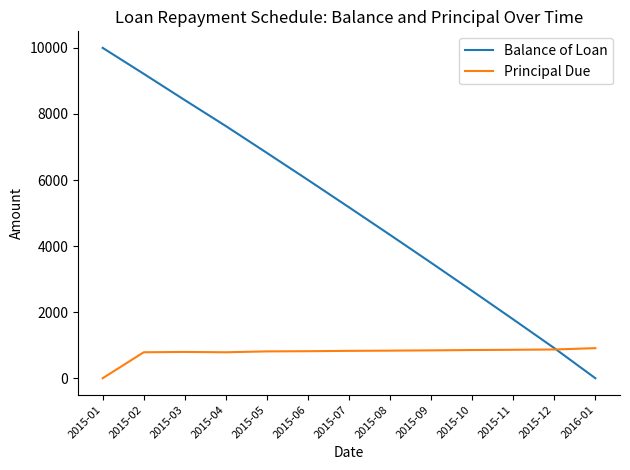

Rank the series at 2015-10 from highest to lowest value.

Balance of Loan, Principal Due